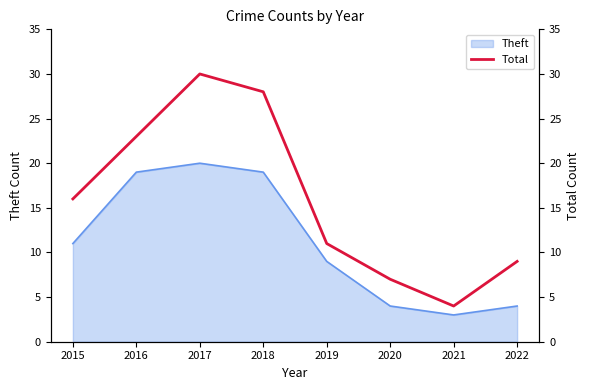

Which category has the lowest value across all series?

2021